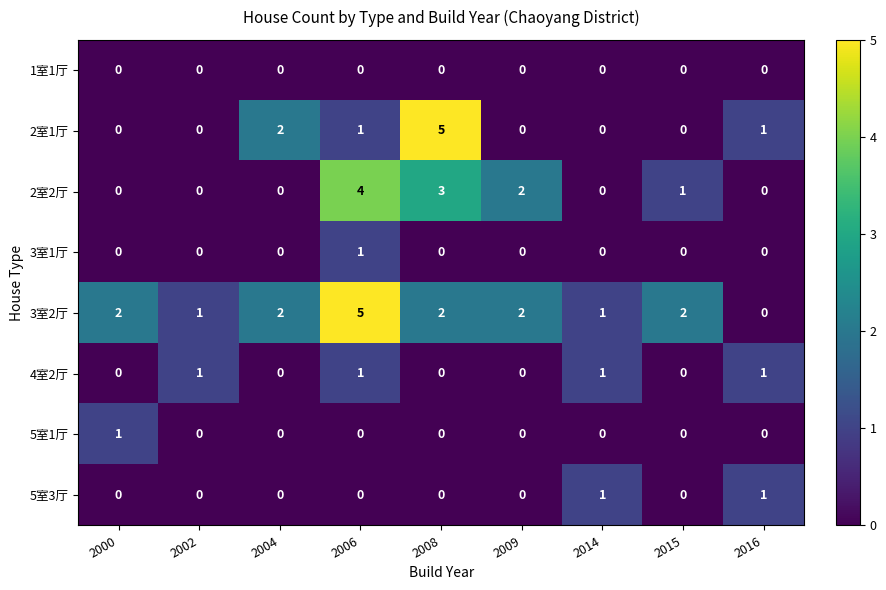

What is the spread (max minus min) of values at 2008?

5